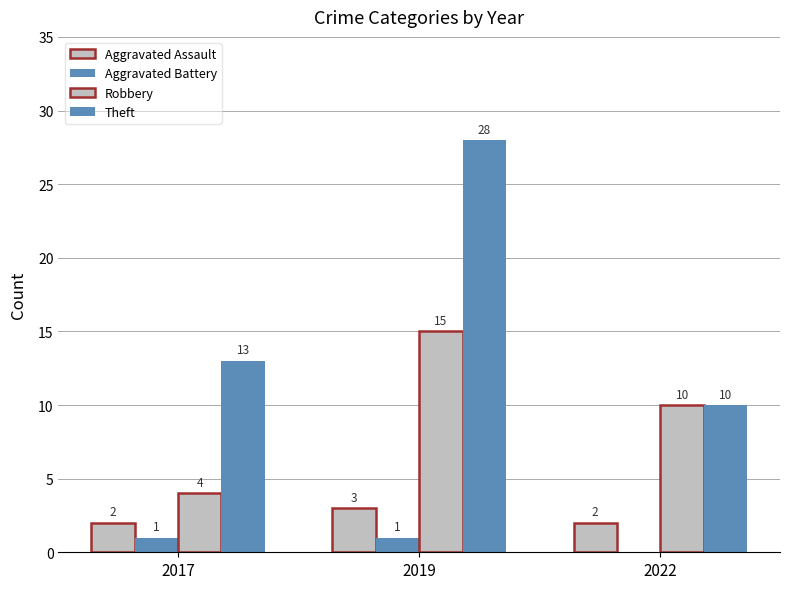

Are the bars grouped side by side (vs. stacked)?

Yes